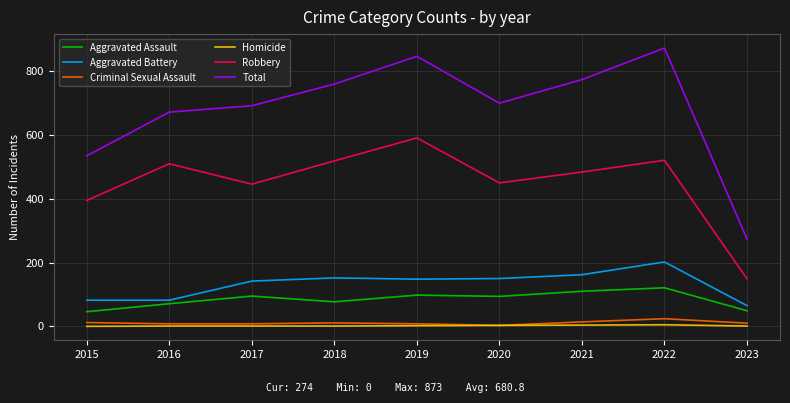

How many lines are shown in the chart?

6